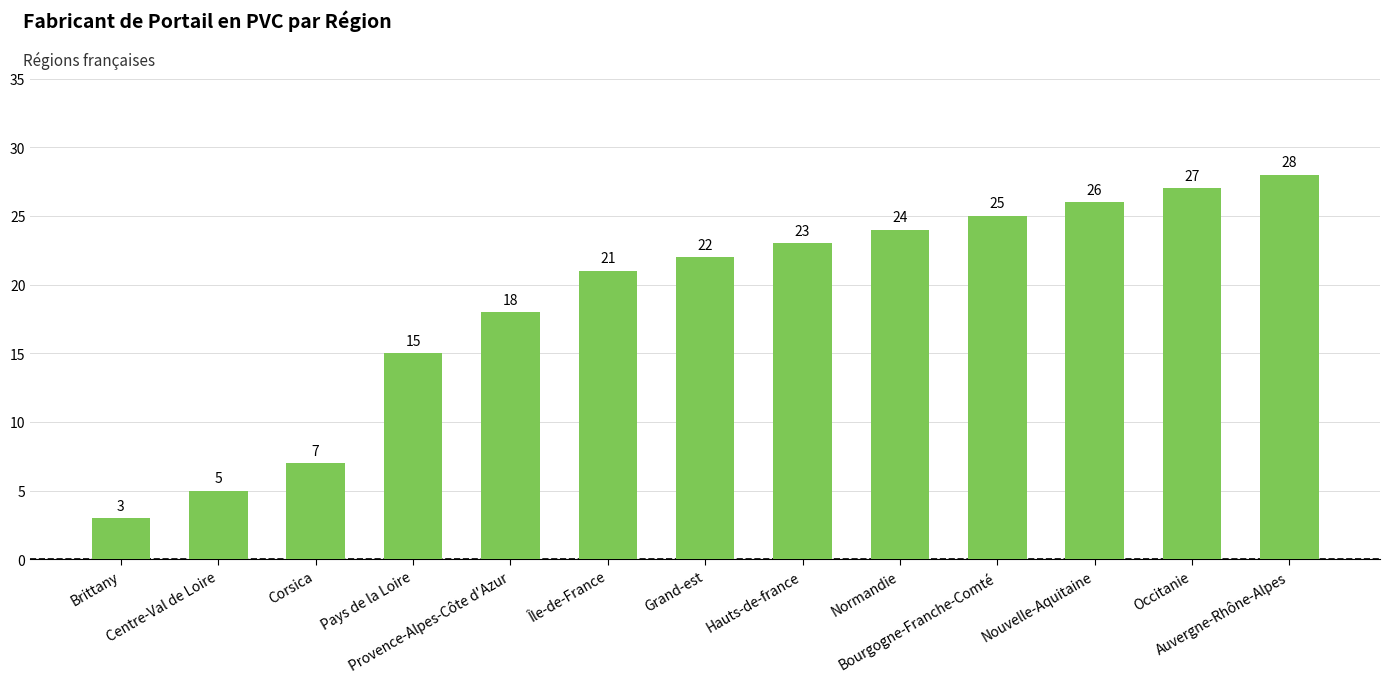

Reading left to right, list all the values displayed in this chart.

Brittany=3	Centre-Val de Loire=5	Corsica=7	Pays de la Loire=15	Provence-Alpes-Côte d'Azur=18	Île-de-France=21	Grand-est=22	Hauts-de-france=23	Normandie=24	Bourgogne-Franche-Comté=25	Nouvelle-Aquitaine=26	Occitanie=27	Auvergne-Rhône-Alpes=28